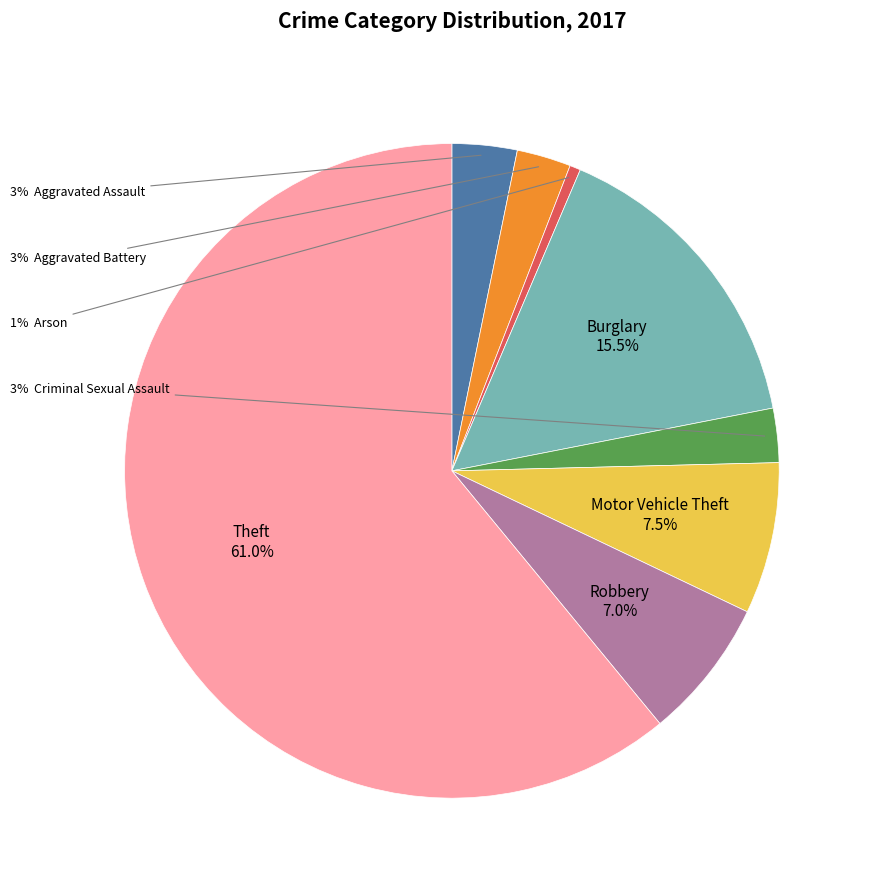

Does any single category account for the majority?

Yes